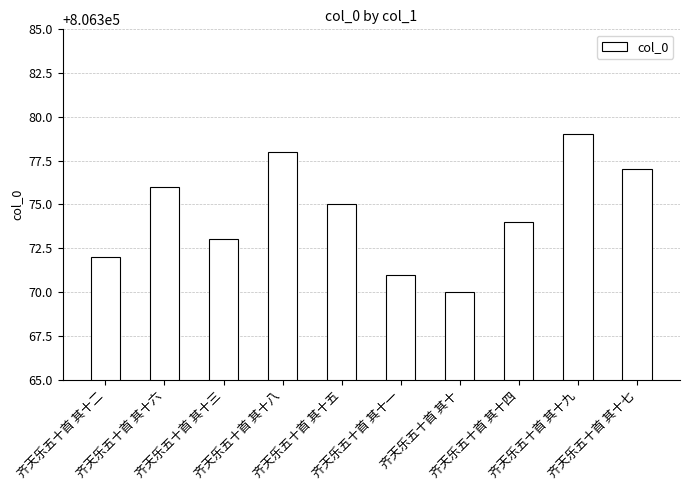

What is the value of the 5th bar from the left?

806375